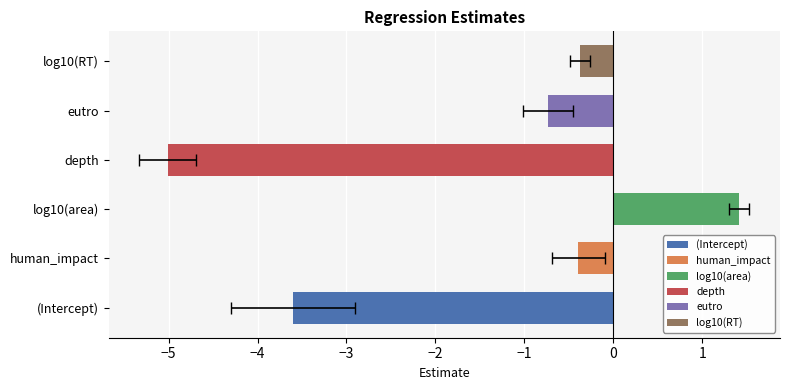

What is the difference between the maximum and minimum values in the std.error series?

0.6